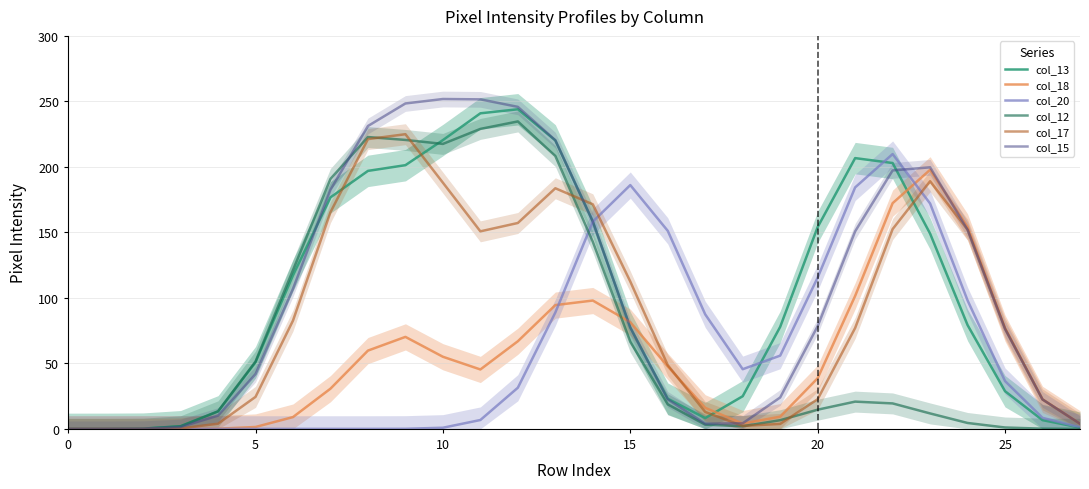

Is it true that col_18 equals 154.2 at 24?

True